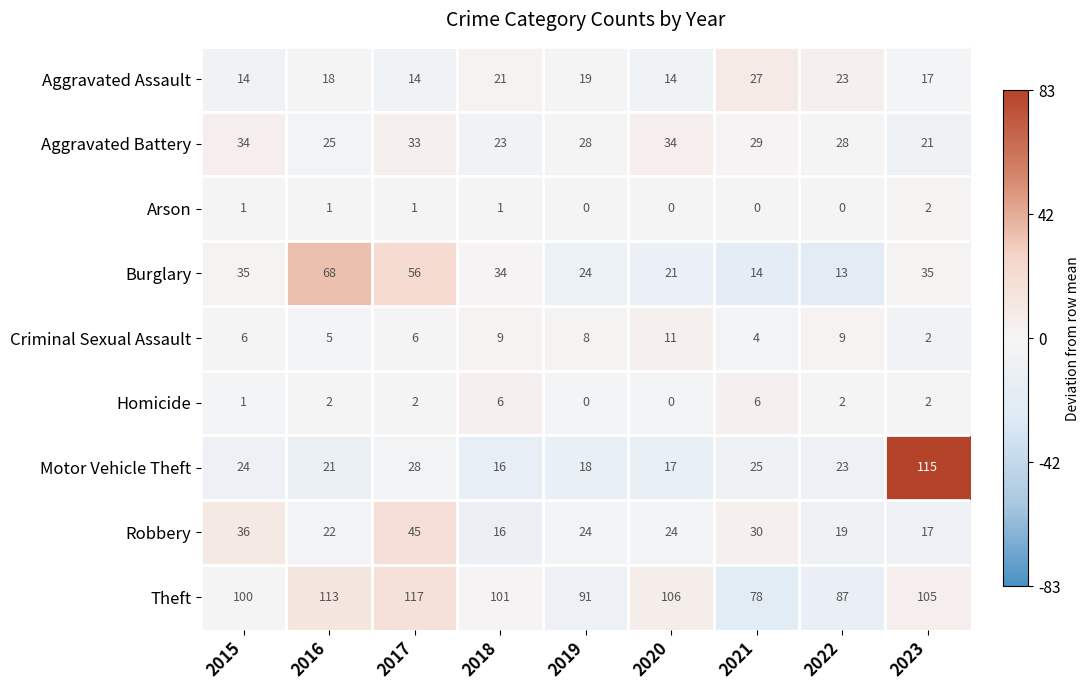

True or false: Burglary has a value of 35 at 2023.

True